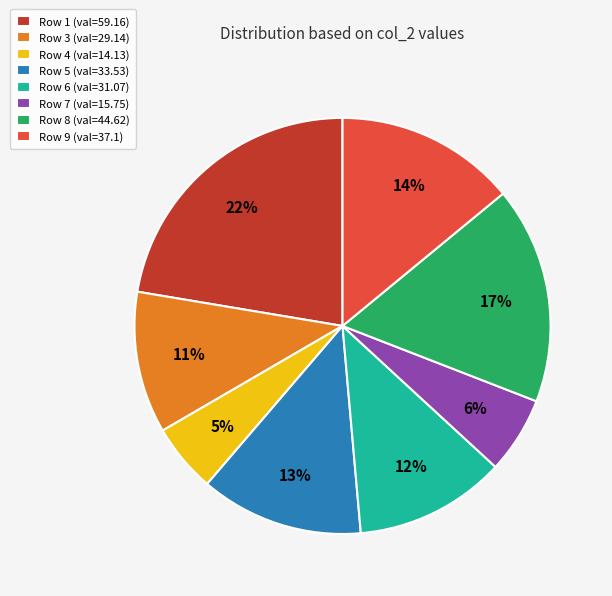

Is it true that Row 1 (val=59.16) is 32% of the pie?

False